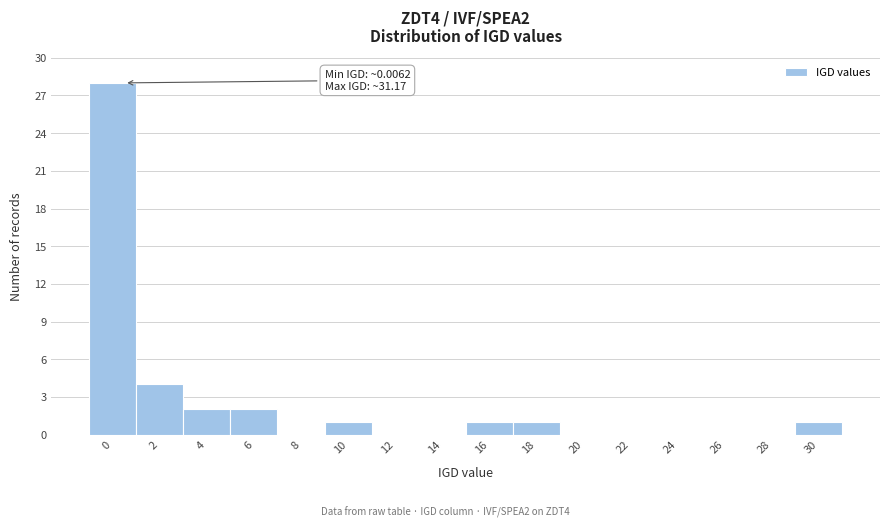

Reading right to left, transcribe all the data shown in this chart.

30=1	28=0	26=0	24=0	22=0	20=0	18=1	16=1	14=0	12=0	10=1	8=0	6=2	4=2	2=4	0=28